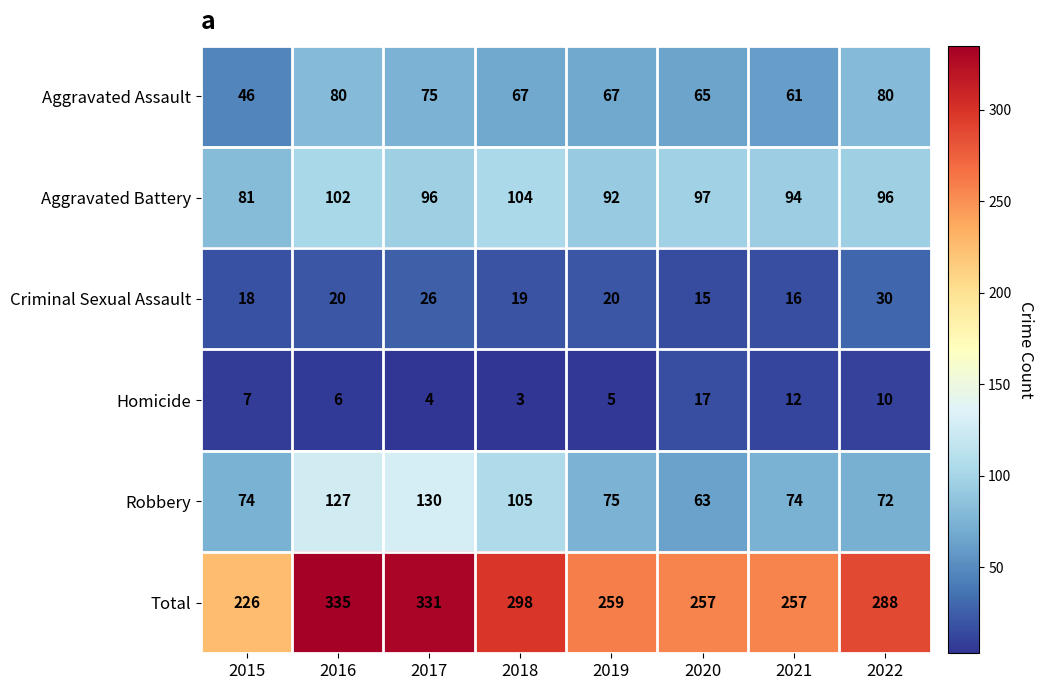

What value does the Aggravated Assault series have at 2021?

61